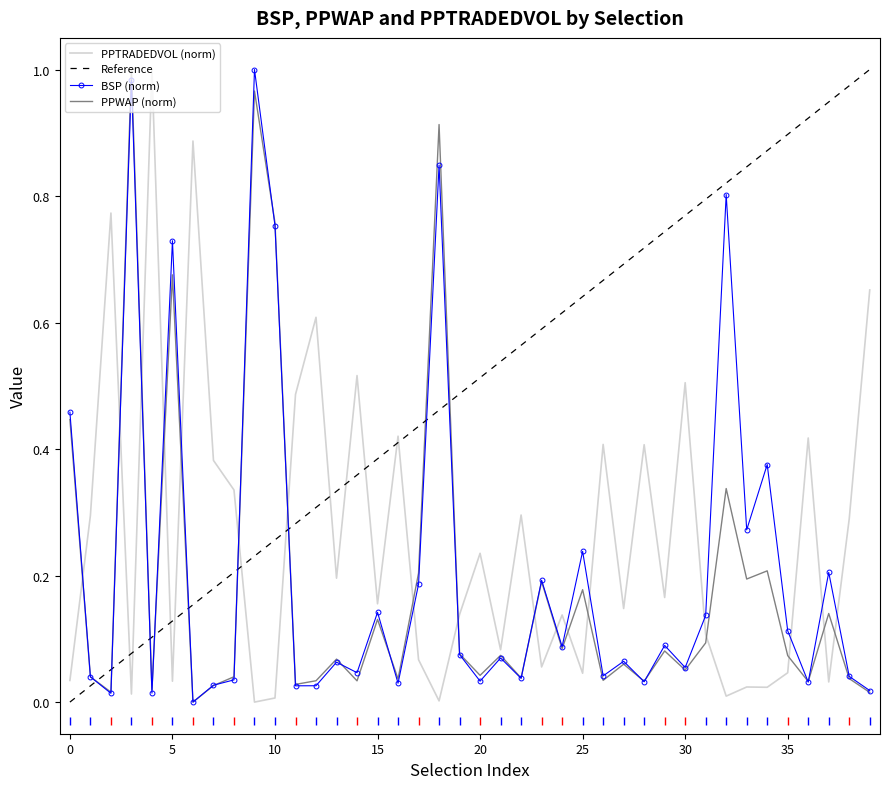

True or false: BSP (norm) has a value of 0.2 at 35.

False